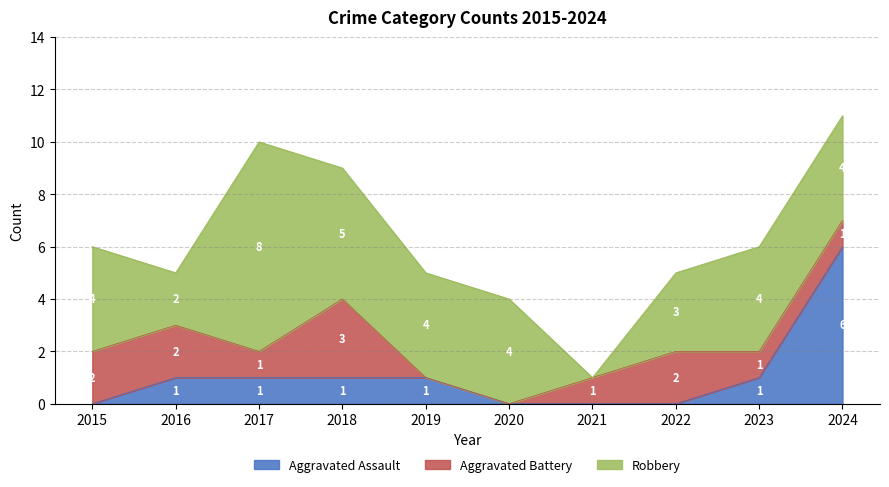

What is the sum of the Aggravated Assault values at 2020 and 2016?

1